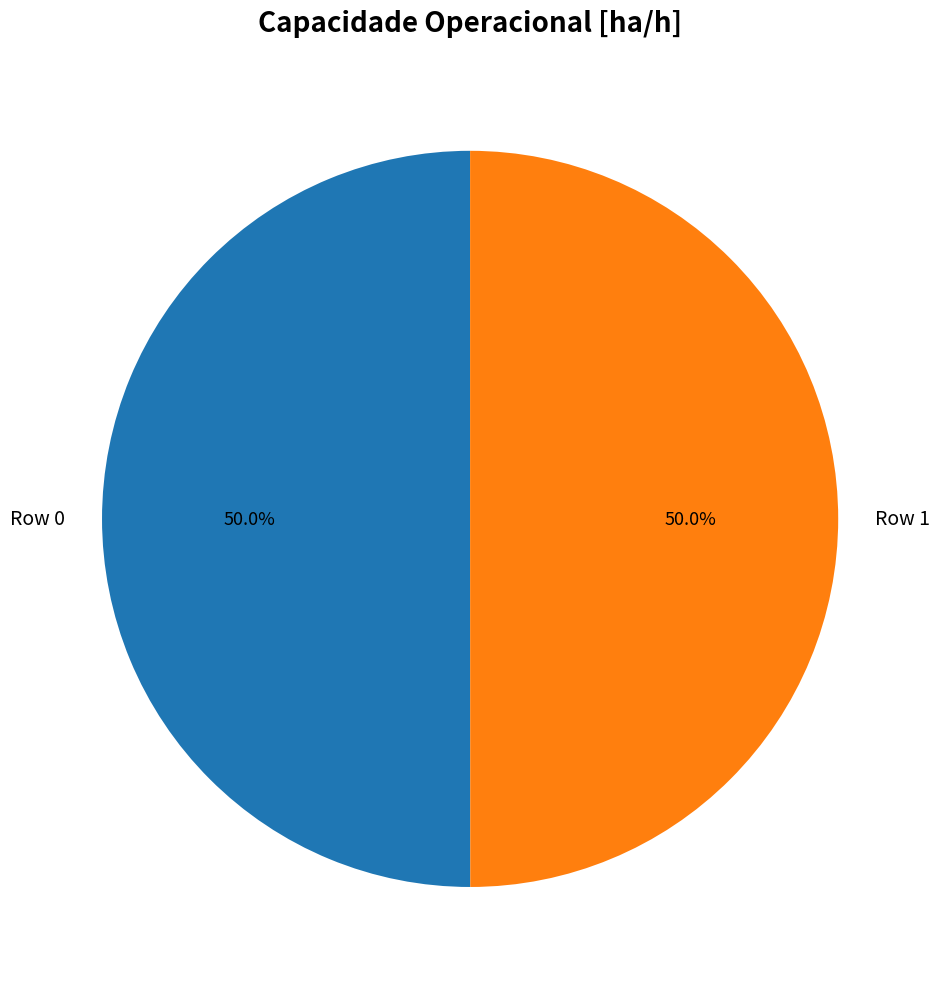

What is the total percentage of Row 0 and Row 1?

100.0%